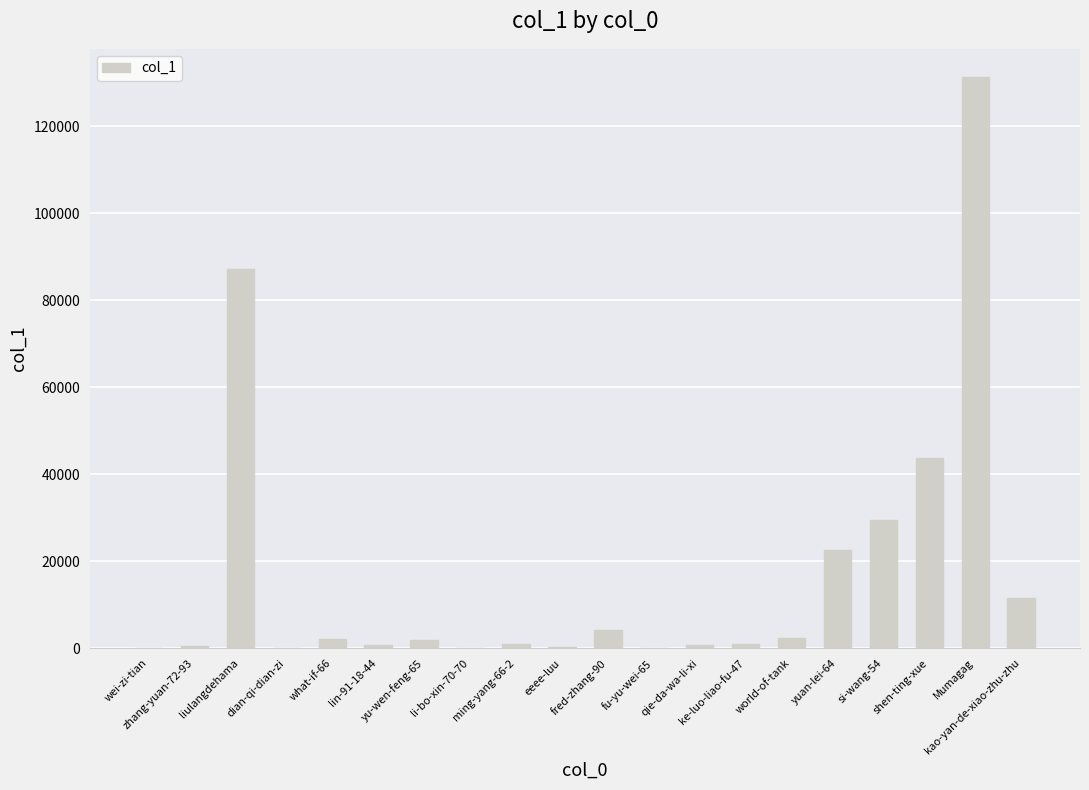

What is the sum of all values?

340957